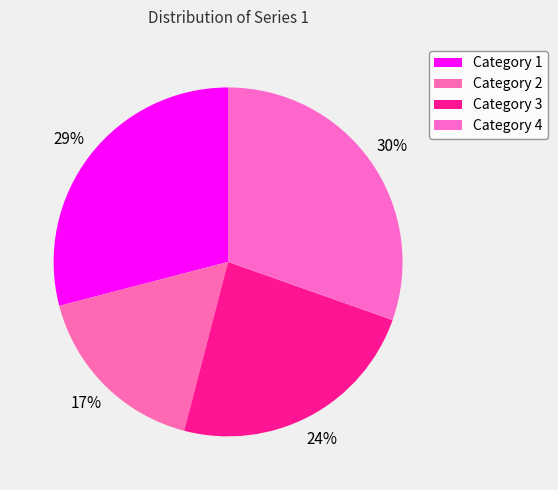

Is it true that Category 4 is 30% of the pie?

True